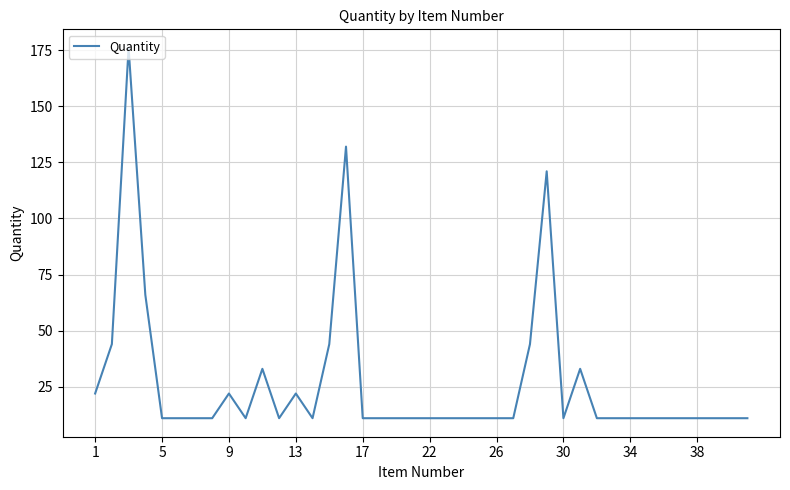

What is the difference between the maximum and minimum values?

165